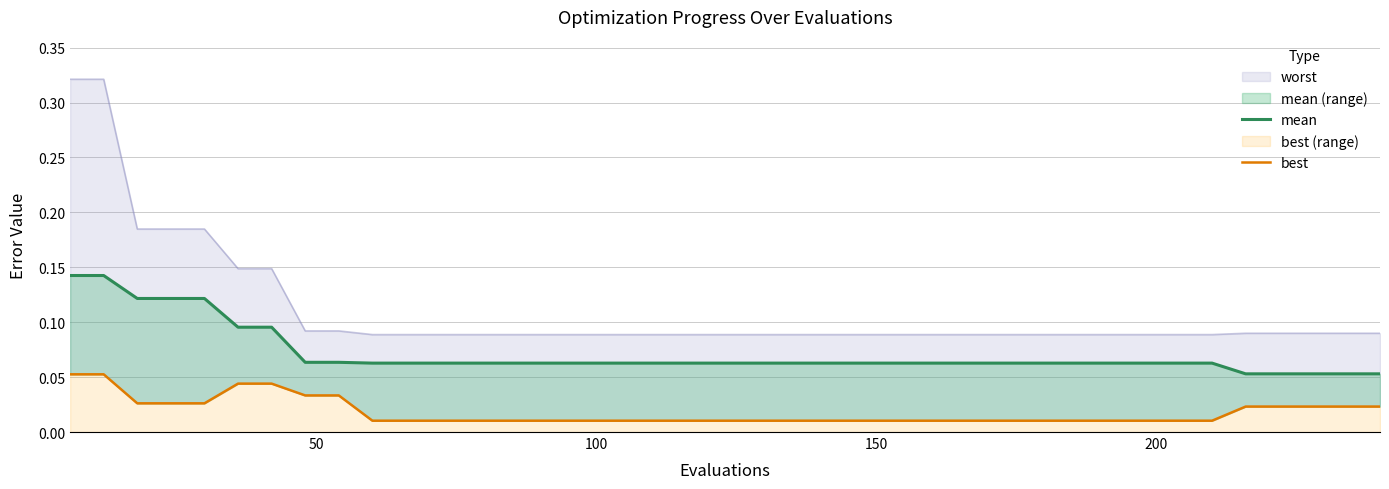

What is the average value of the mean series?

0.1